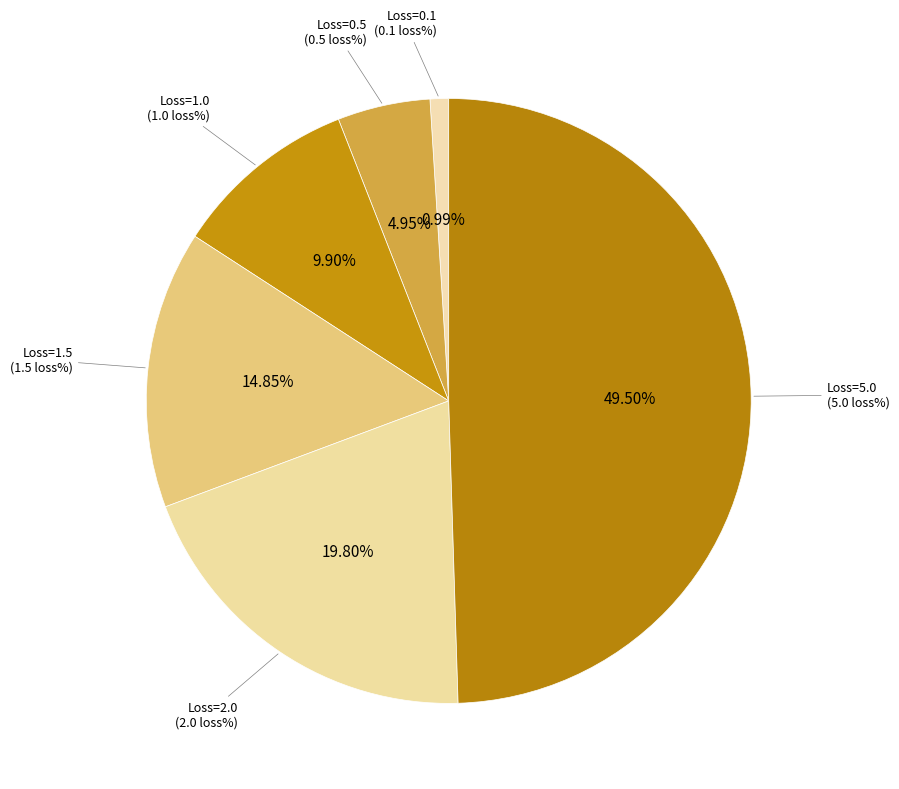

How much of the chart is everything except Loss=1.0?

90.1%